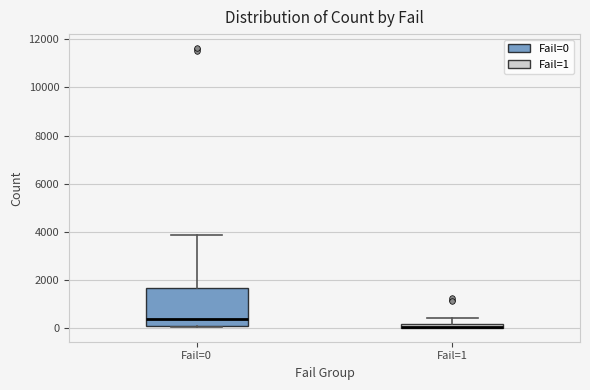

Where does the upper whisker of the box for Fail=1 end on the y-axis? The values are not printed on the chart, so give them approximately, as read against the axis.

400